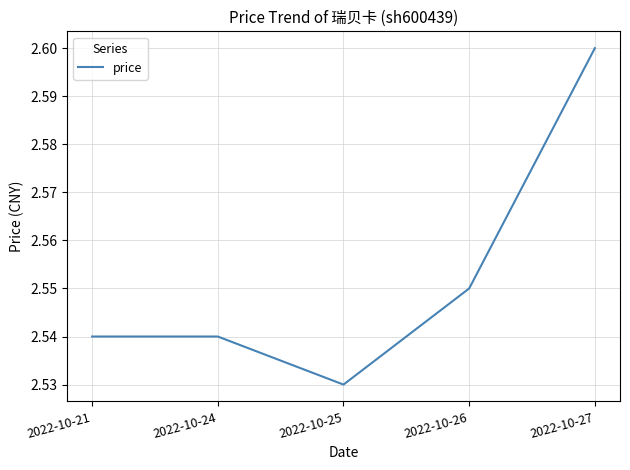

Which category has the highest value across all series?

2022-10-27